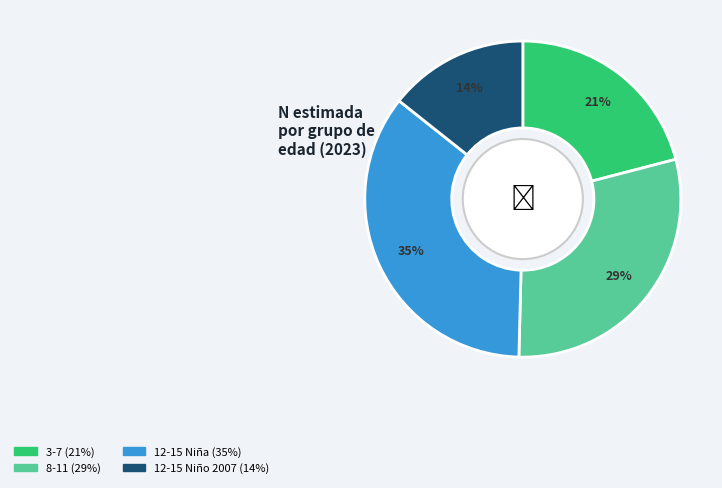

To the nearest percent, what is the difference between the largest and smallest slice percentages?

21%